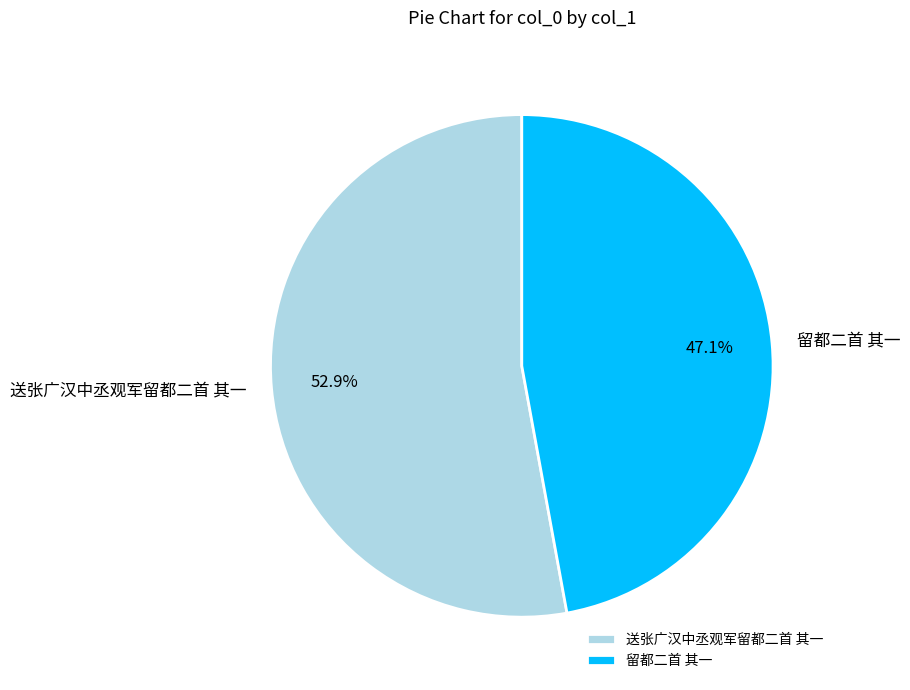

How many slices are in this pie chart?

2